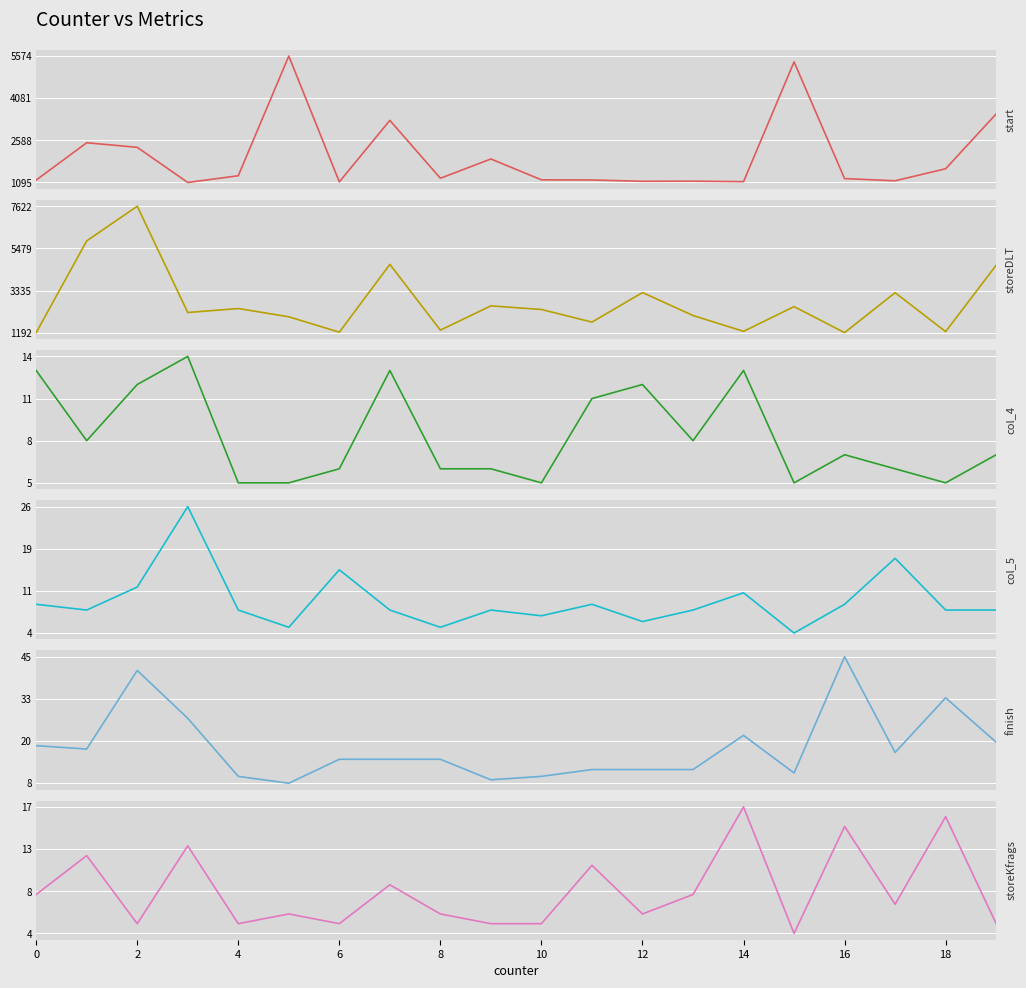

Which series has the widest spread of values?

storeDLT